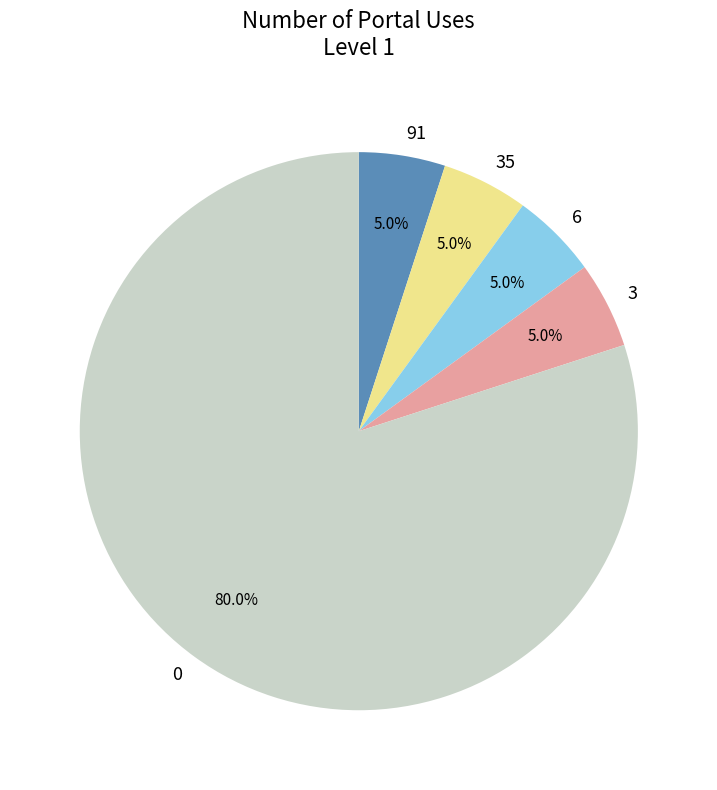

Is there any slice that represents more than half of the pie?

Yes